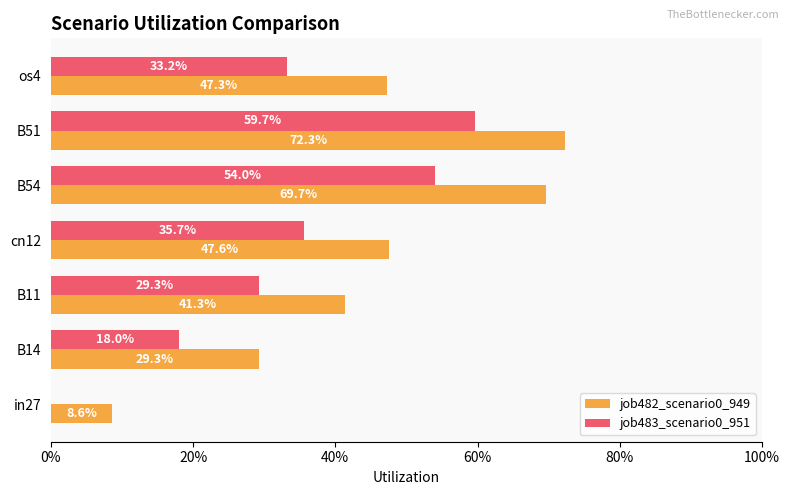

Rank the series by their maximum value, from highest to lowest.

job482_scenario0_949, job483_scenario0_951